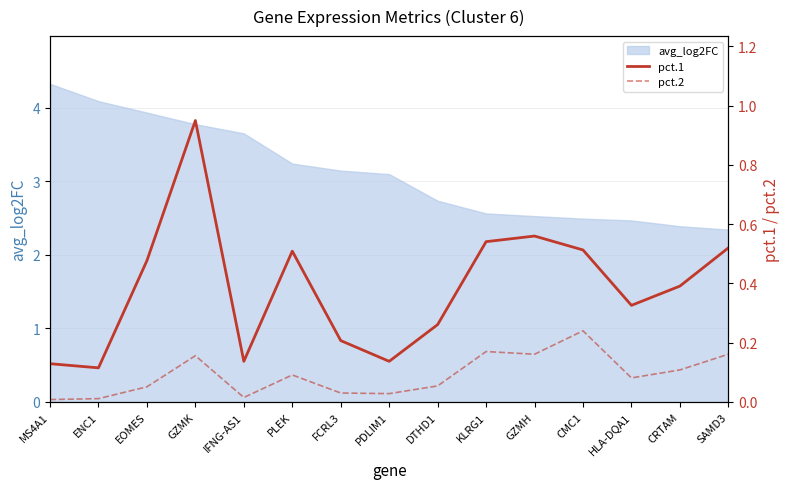

What is the approximate value of pct.1 at PDLIM1?

0.1